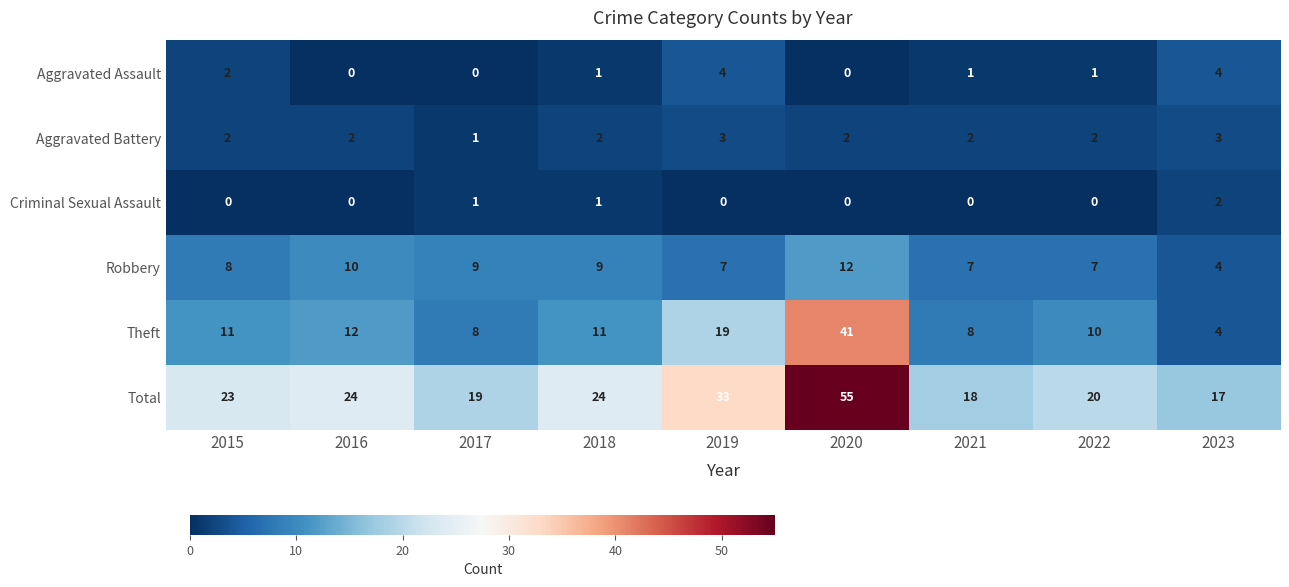

True or false: Robbery has a value of 3 at 2018.

False